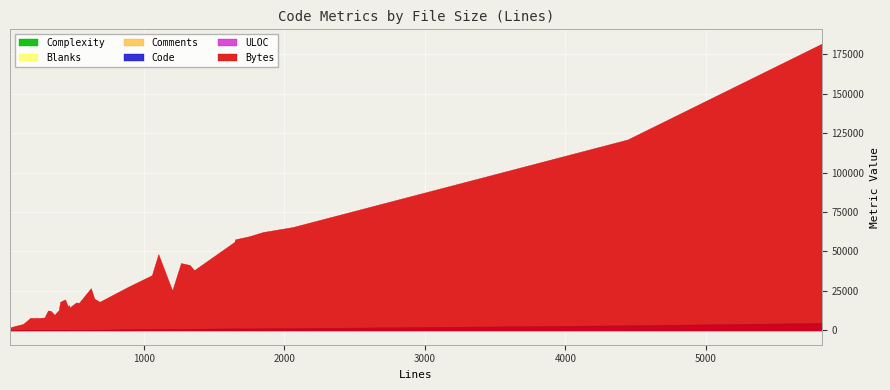

The value of Bytes at 2 is 13371. True or false?

False